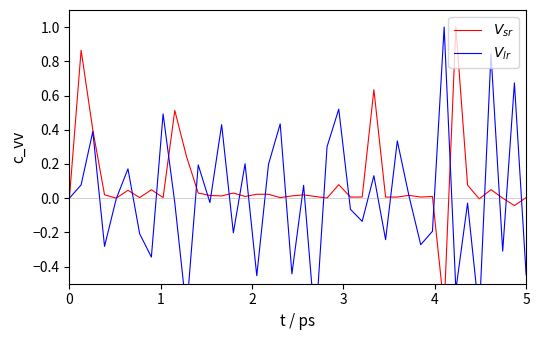

How many negative values does the $V_{lr}$ series have?

21